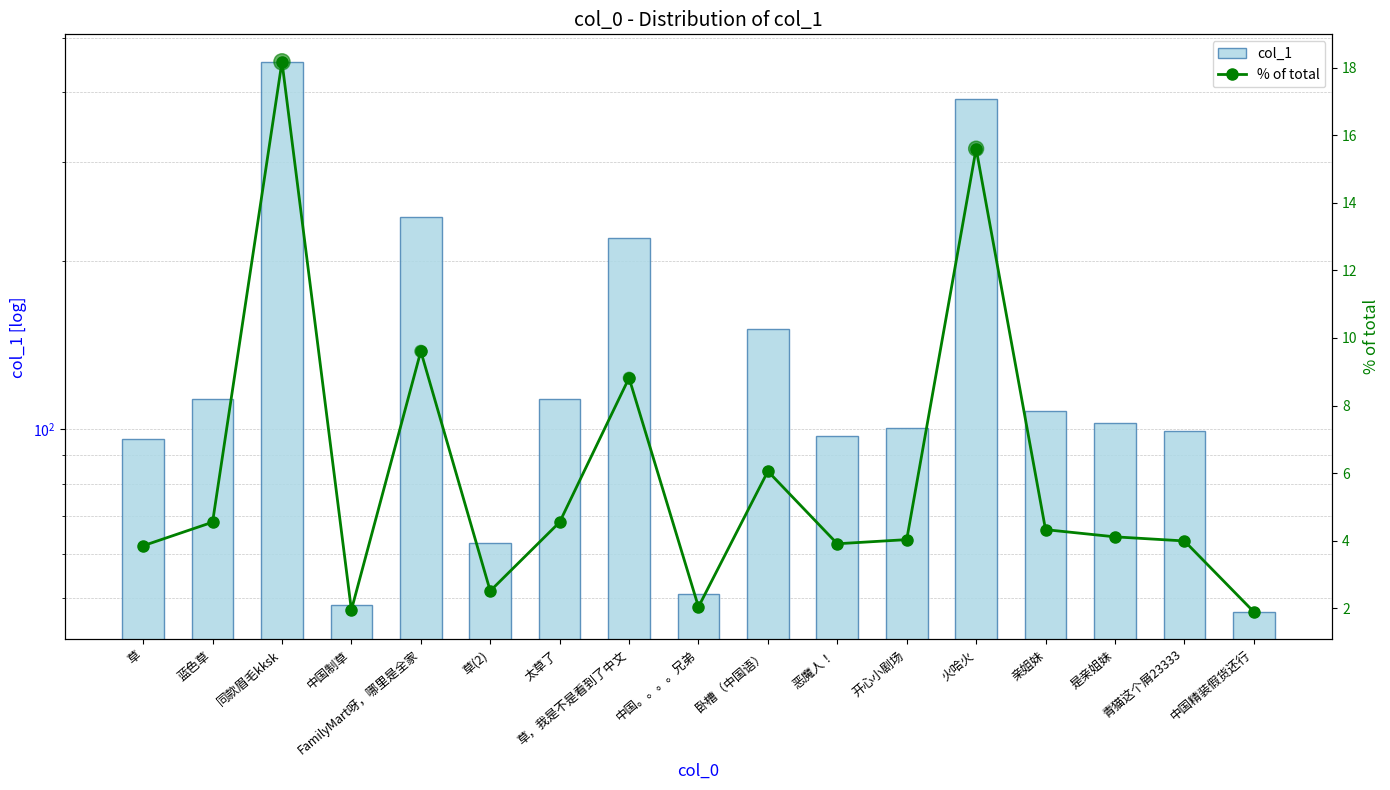

Which series has the largest total across all categories?

col_1